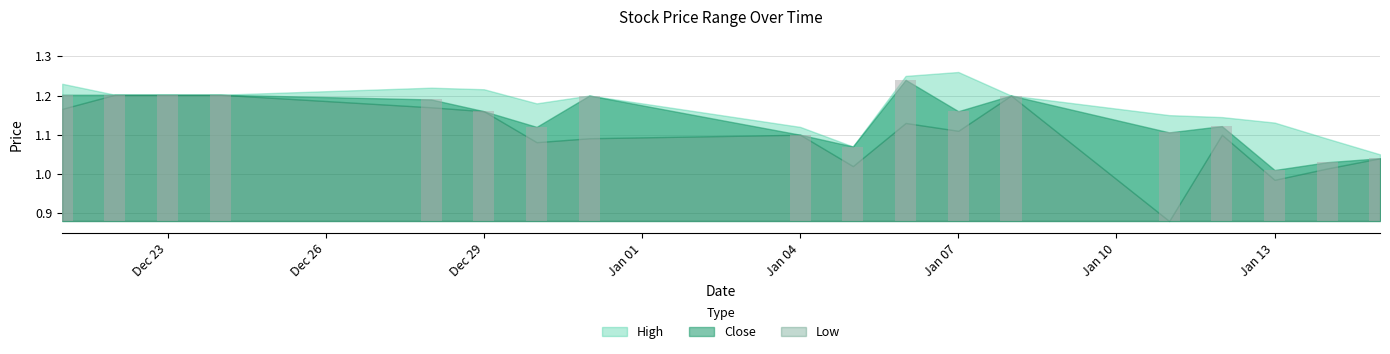

What position from the right is 2016-01-08?

6